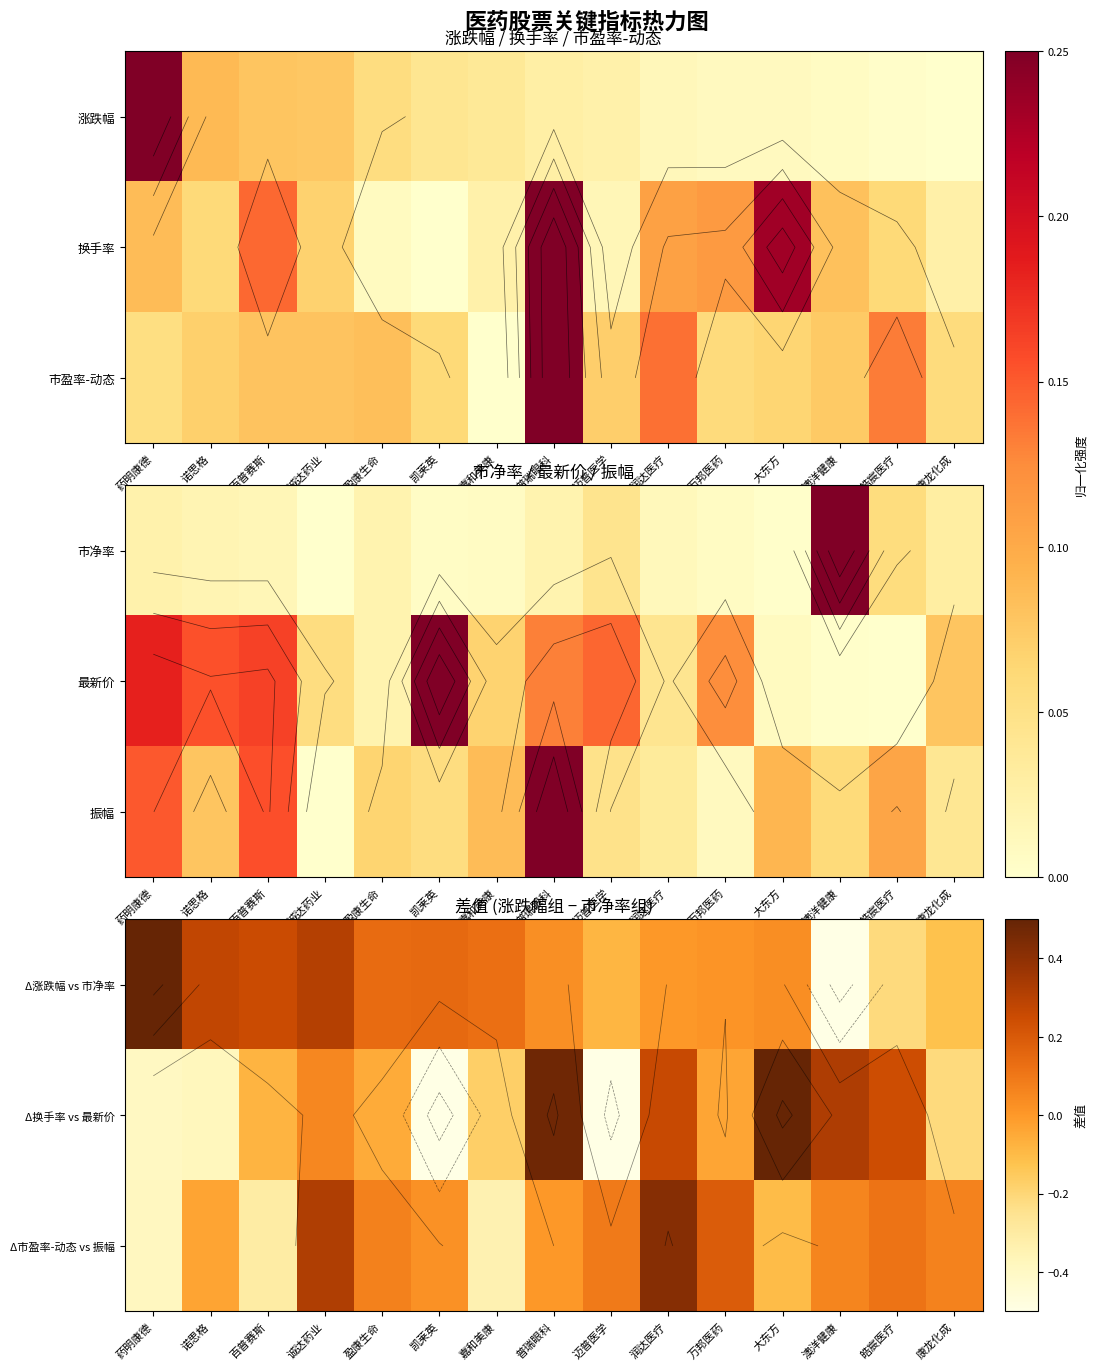

Where is Δ涨跌幅 vs 市净率 nearest to the value 0?

润达医疗